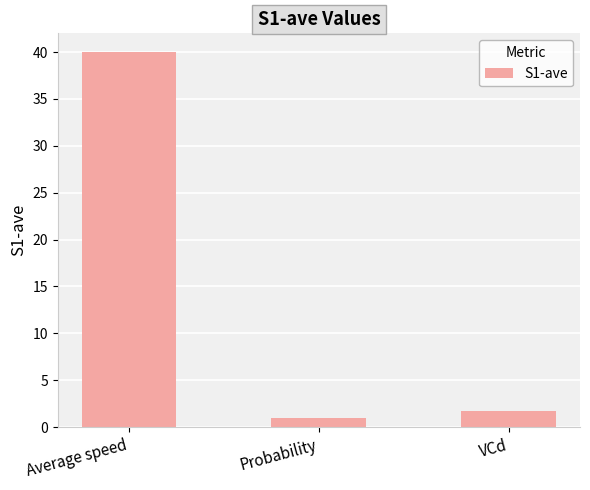

What is the label of the 2nd bar from the left?

Probability